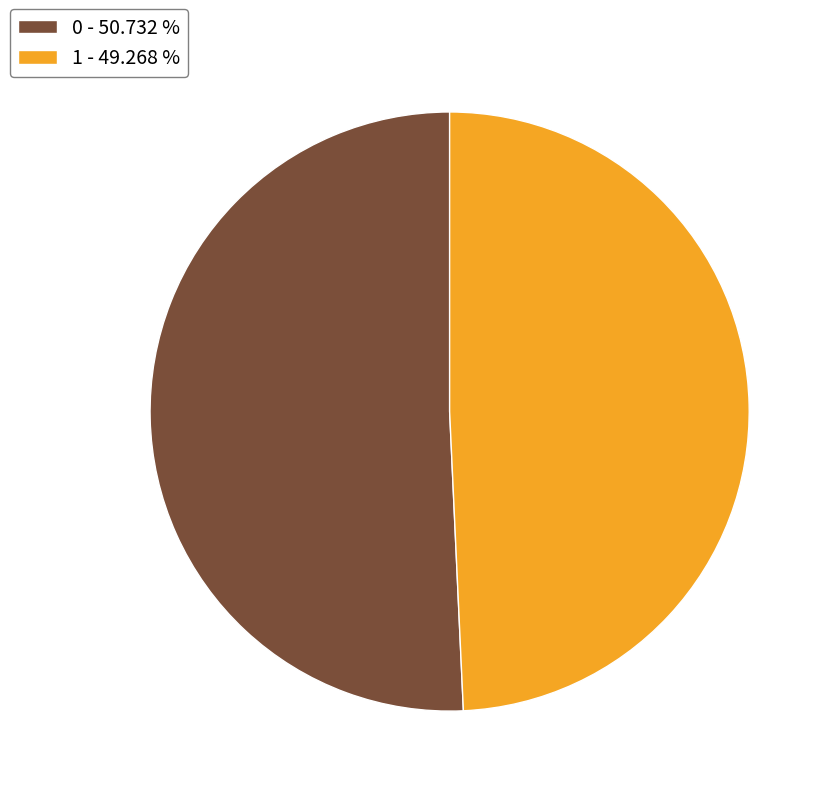

The 1 slice represents 49% of the pie. True or false?

True